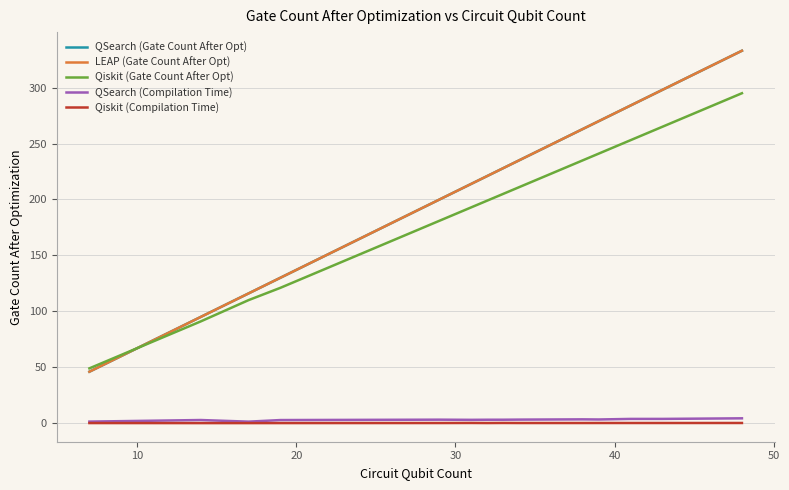

Does the chart display data point markers on the line(s)?

No